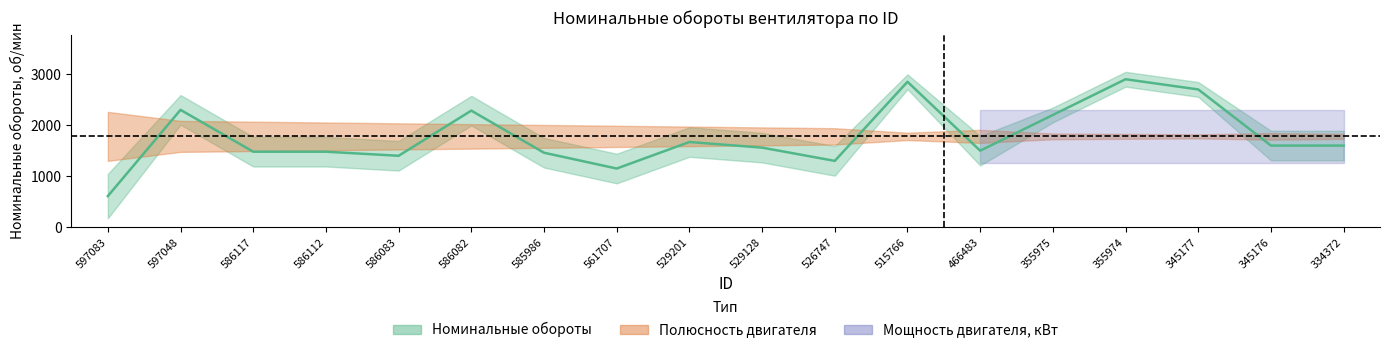

Count the number of categories in the chart.

18